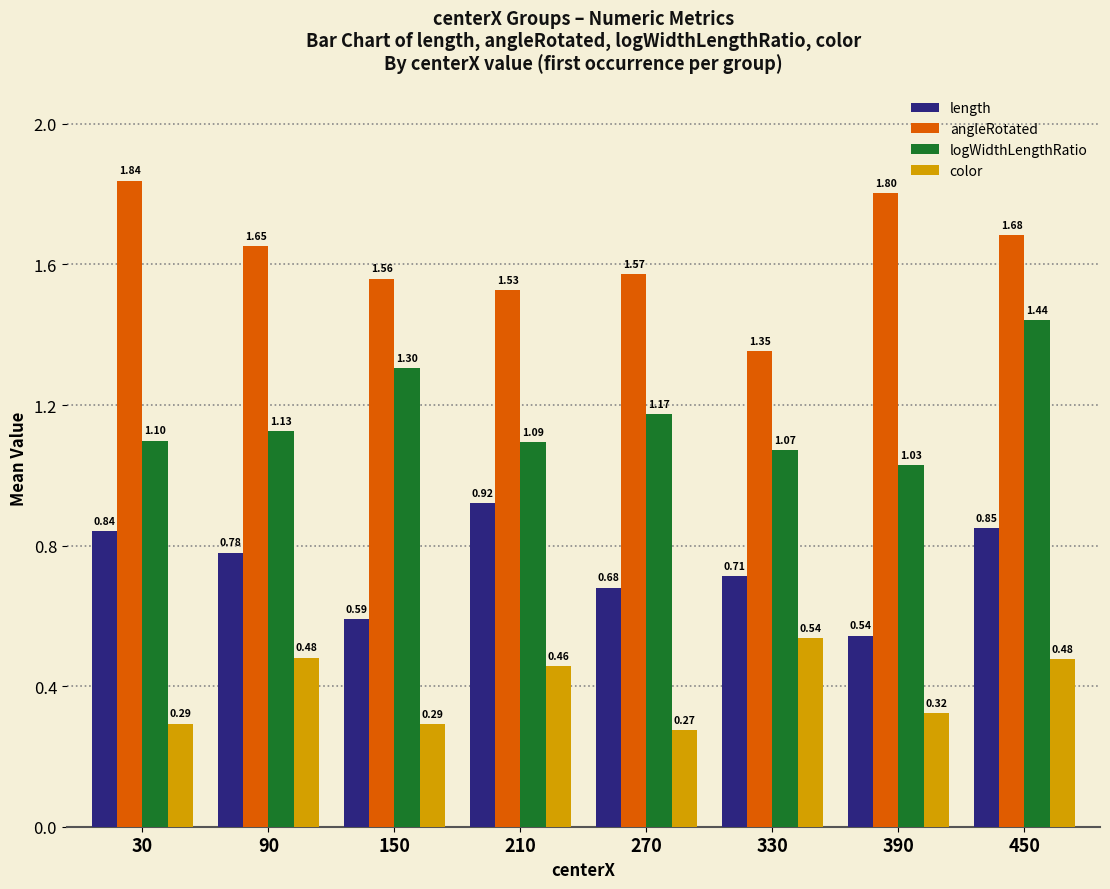

Which category has the highest value in the angleRotated series?

30